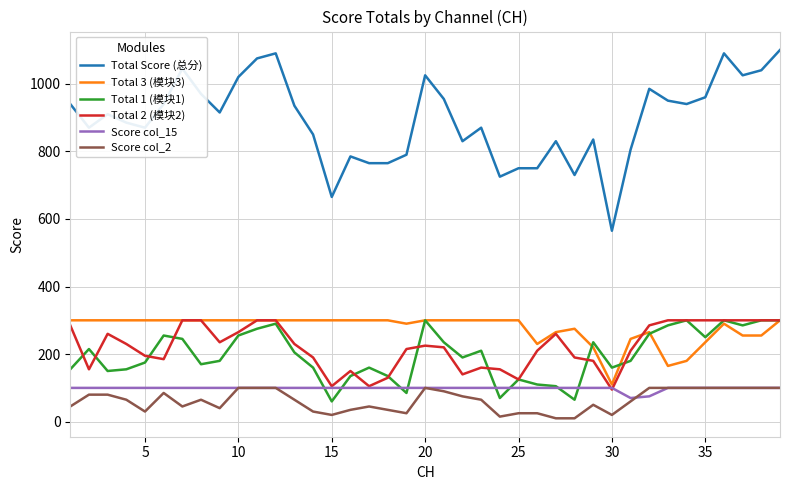

True or false: Total Score (总分) and Total 1 (模块1) intersect in this chart.

False